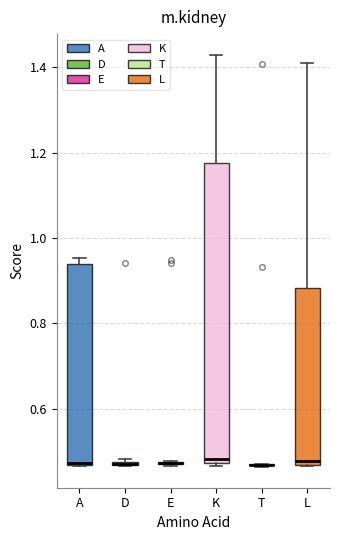

Comparing the boxes themselves (not the whiskers), which one is the tallest?

K